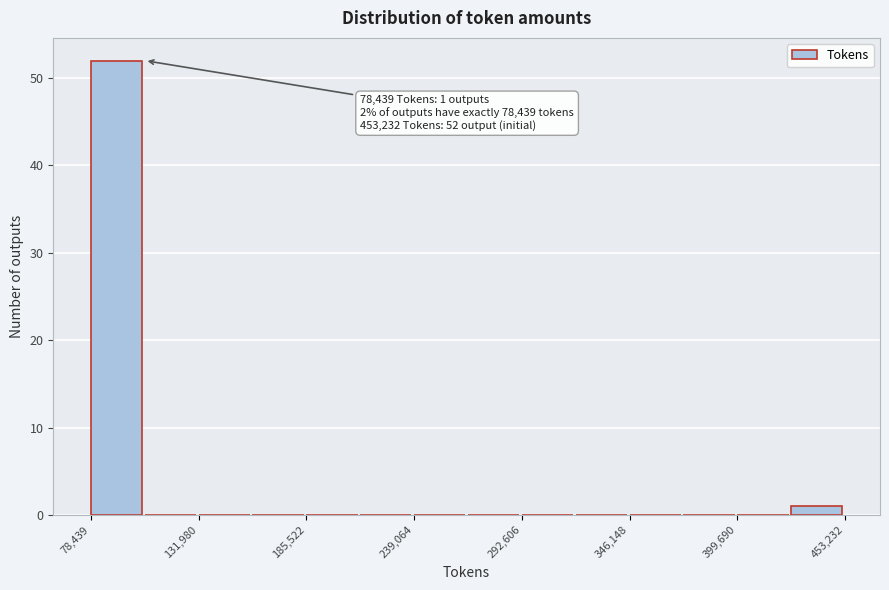

Around what value on the x-axis is the tallest bar? Give the approximate position of its centre, as read against the axis.

90000